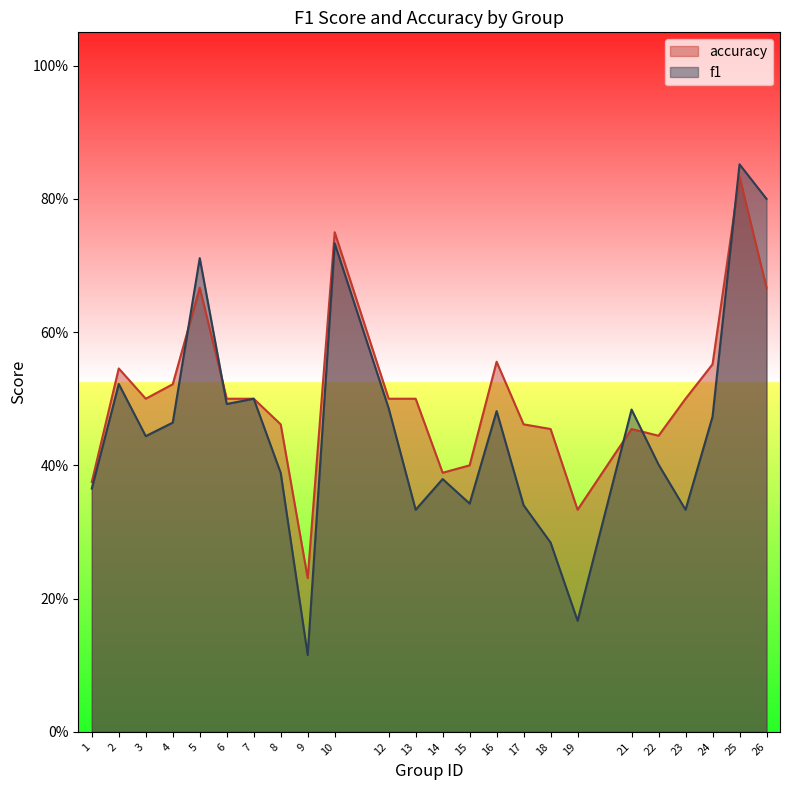

What is the average value of the accuracy series?

0.5